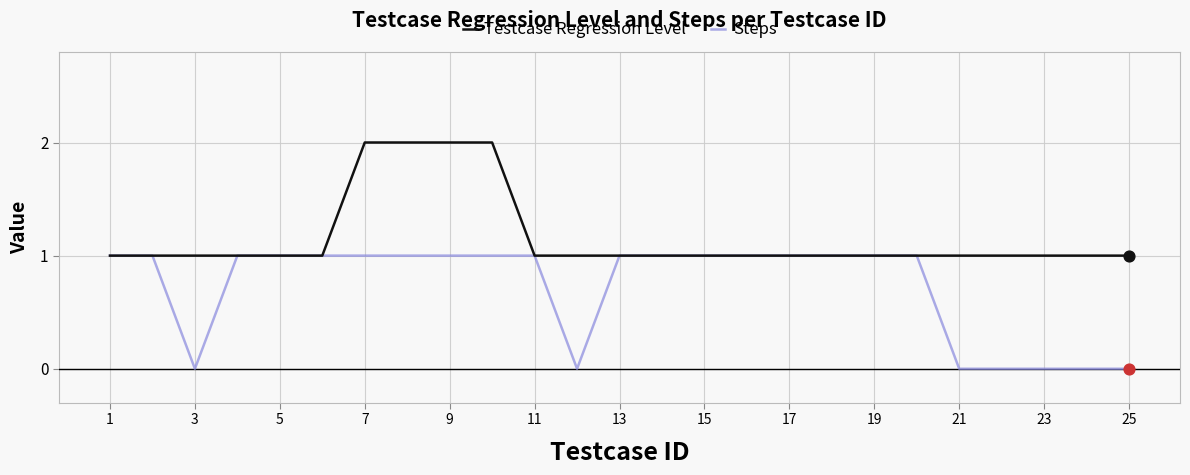

Which series has the largest total across all categories?

Testcase Regression Level